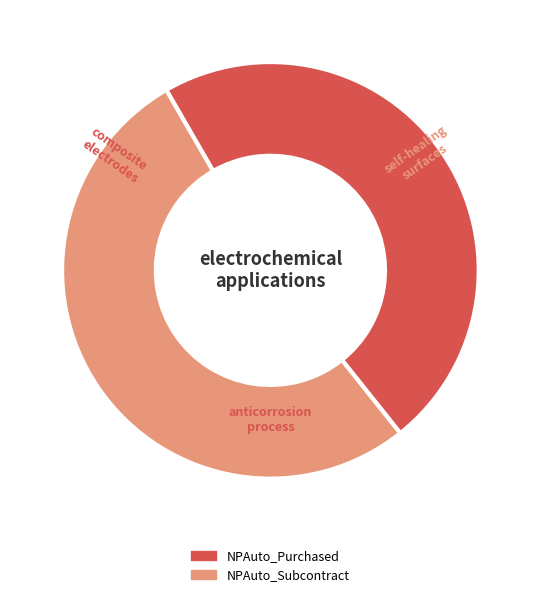

Is the sum of NPAuto_Subcontract and NPAuto_Purchased greater than half?

Yes